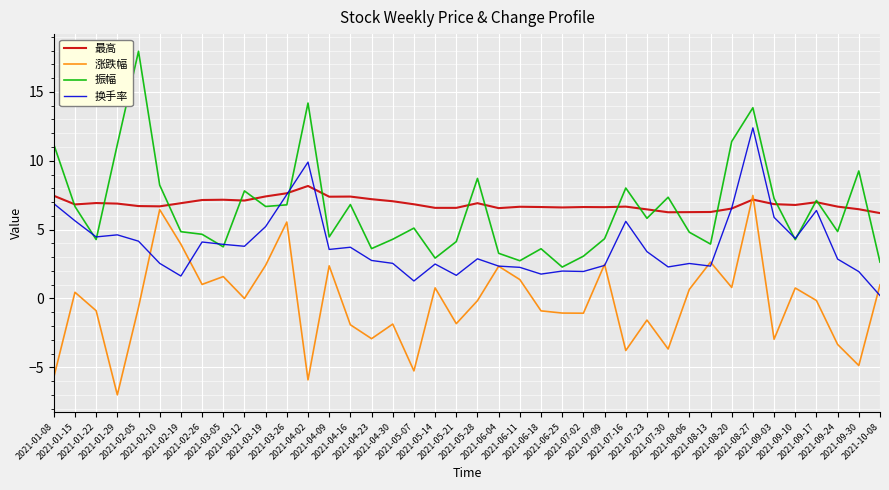

Count the number of data series in this chart.

4